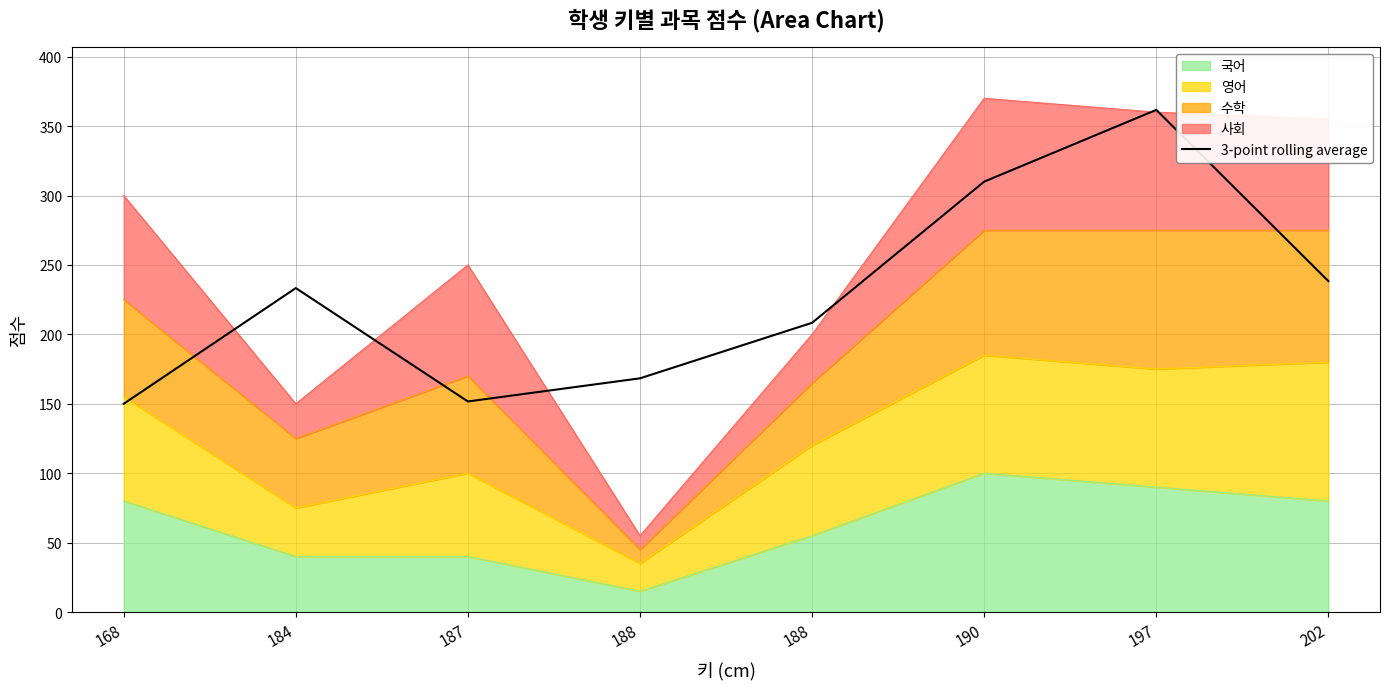

List the labels in order of value, largest first.

197, 190, 202, 184, 188, 188, 187, 168